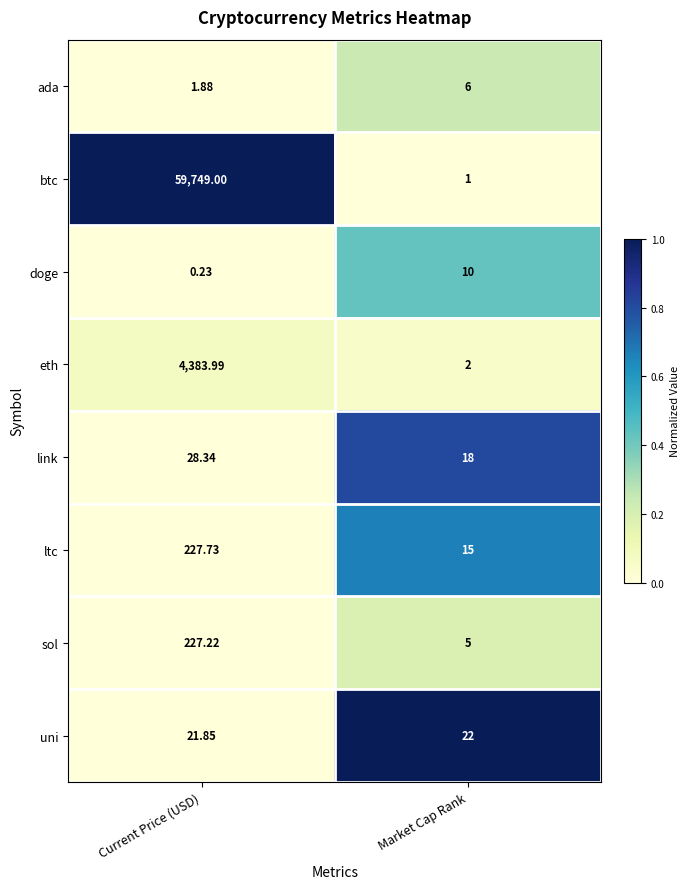

At which label is ada closest to 3?

Current Price (USD)